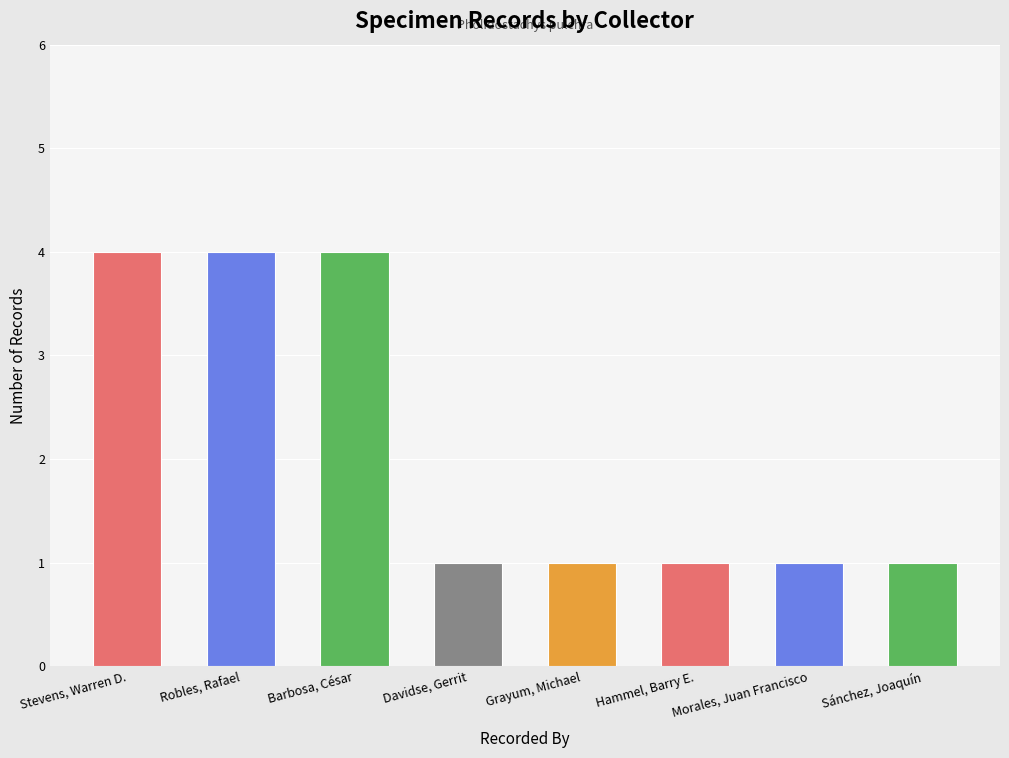

Which has a higher value, Barbosa, César or Morales, Juan Francisco?

Barbosa, César